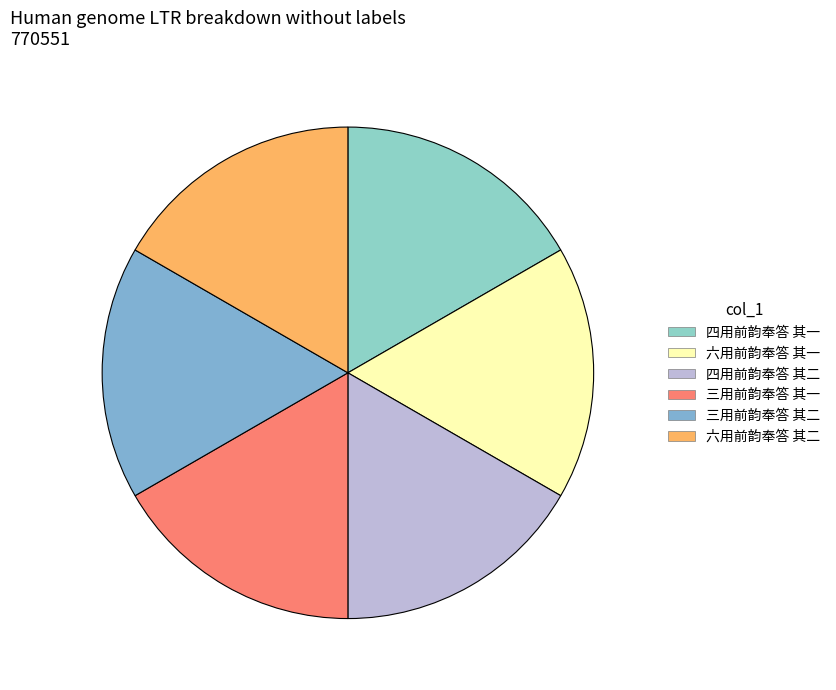

To the nearest percent, what portion does 三用前韵奉答 其二 represent?

17%